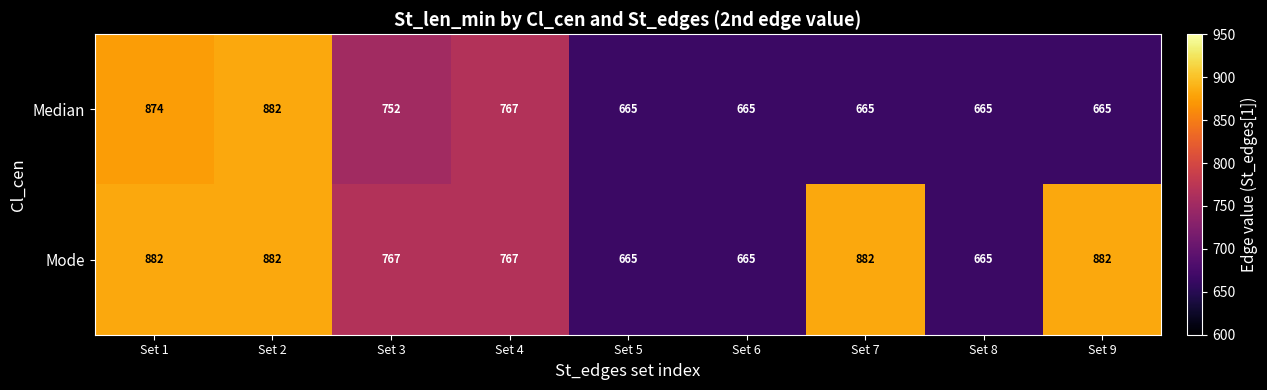

True or false: Median has a value of 990 at Set 3.

False